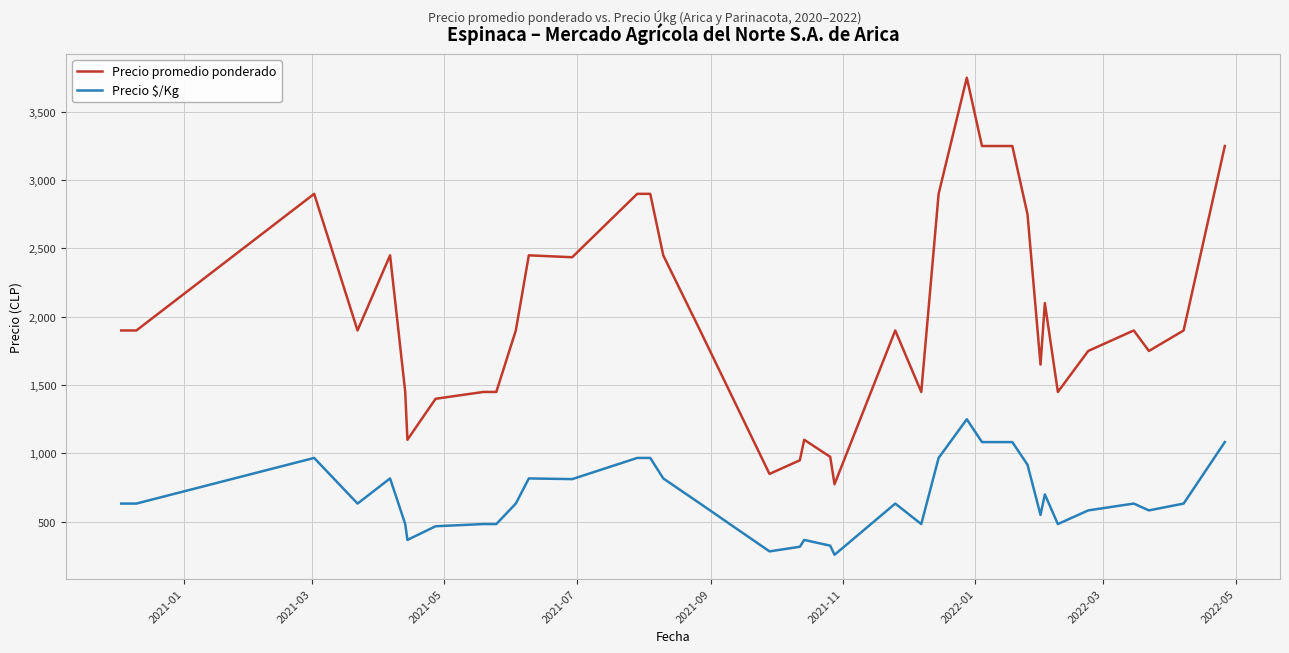

Which series has the largest total across all categories?

Precio promedio ponderado